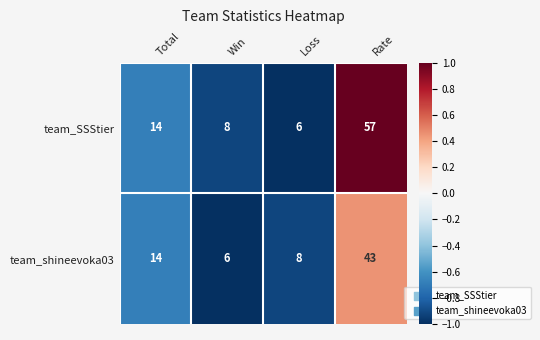

Which series changed the most between Total and Win?

team_shineevoka03